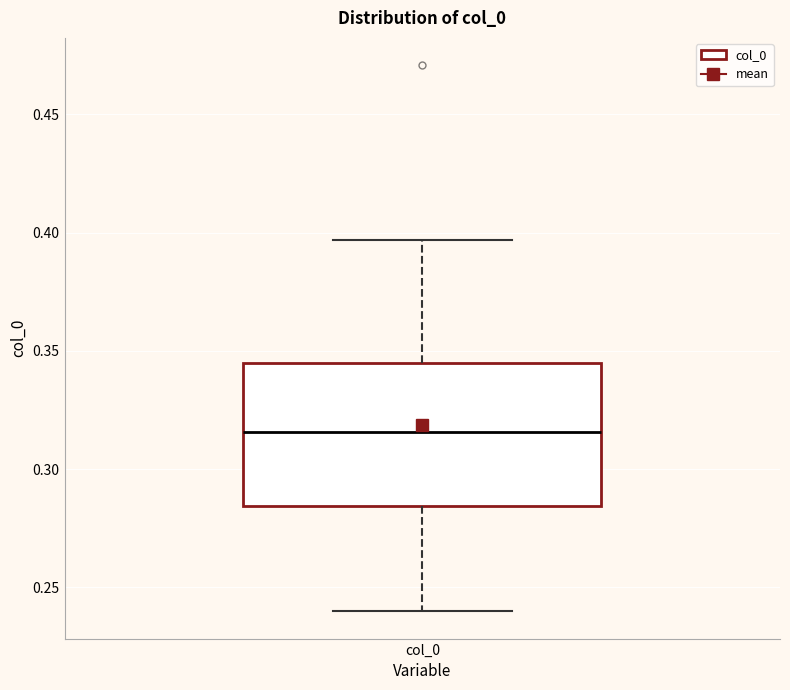

Where is the lower edge of the box for col_0 on the y-axis? The values are not printed on the chart, so give them approximately, as read against the axis.

0.285